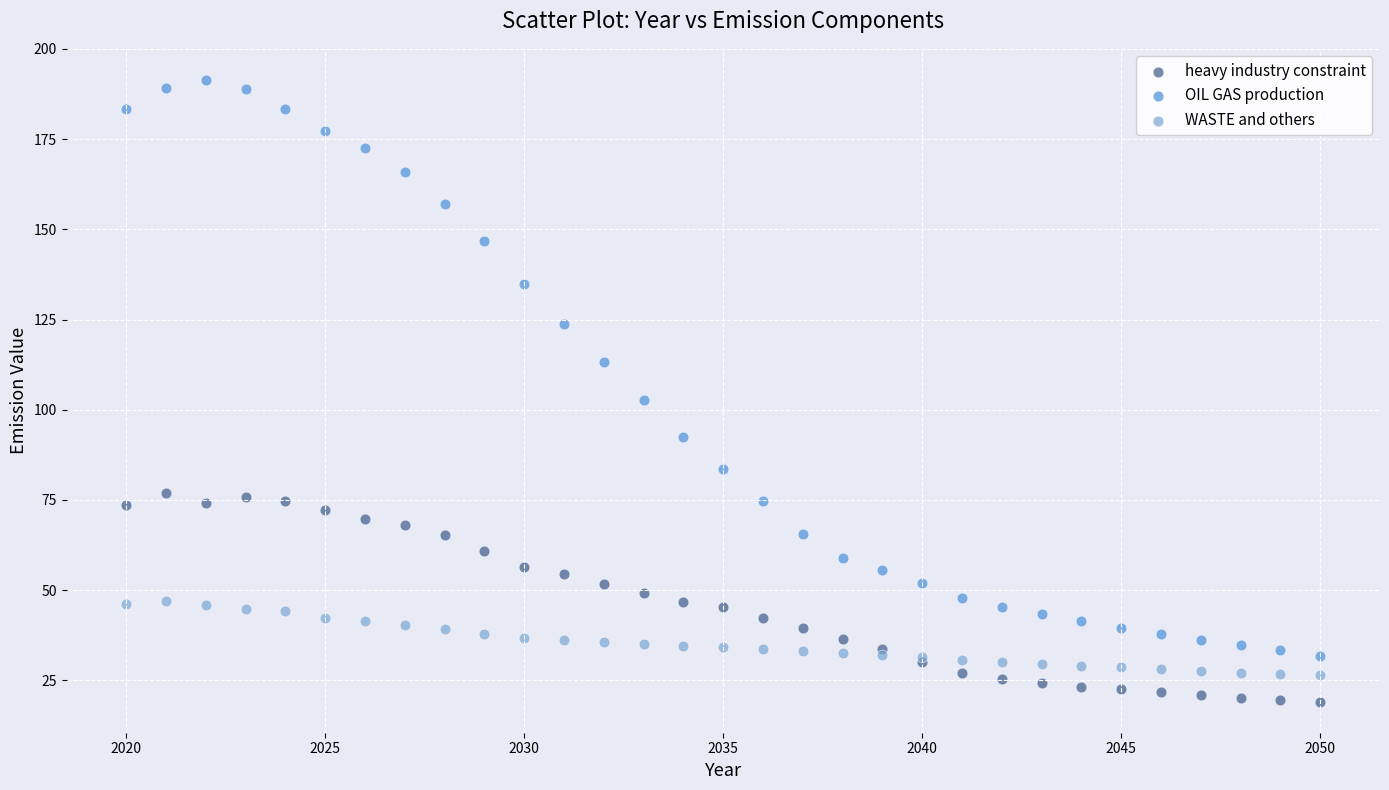

Across all series, what Y value is closest to 105?

102.6